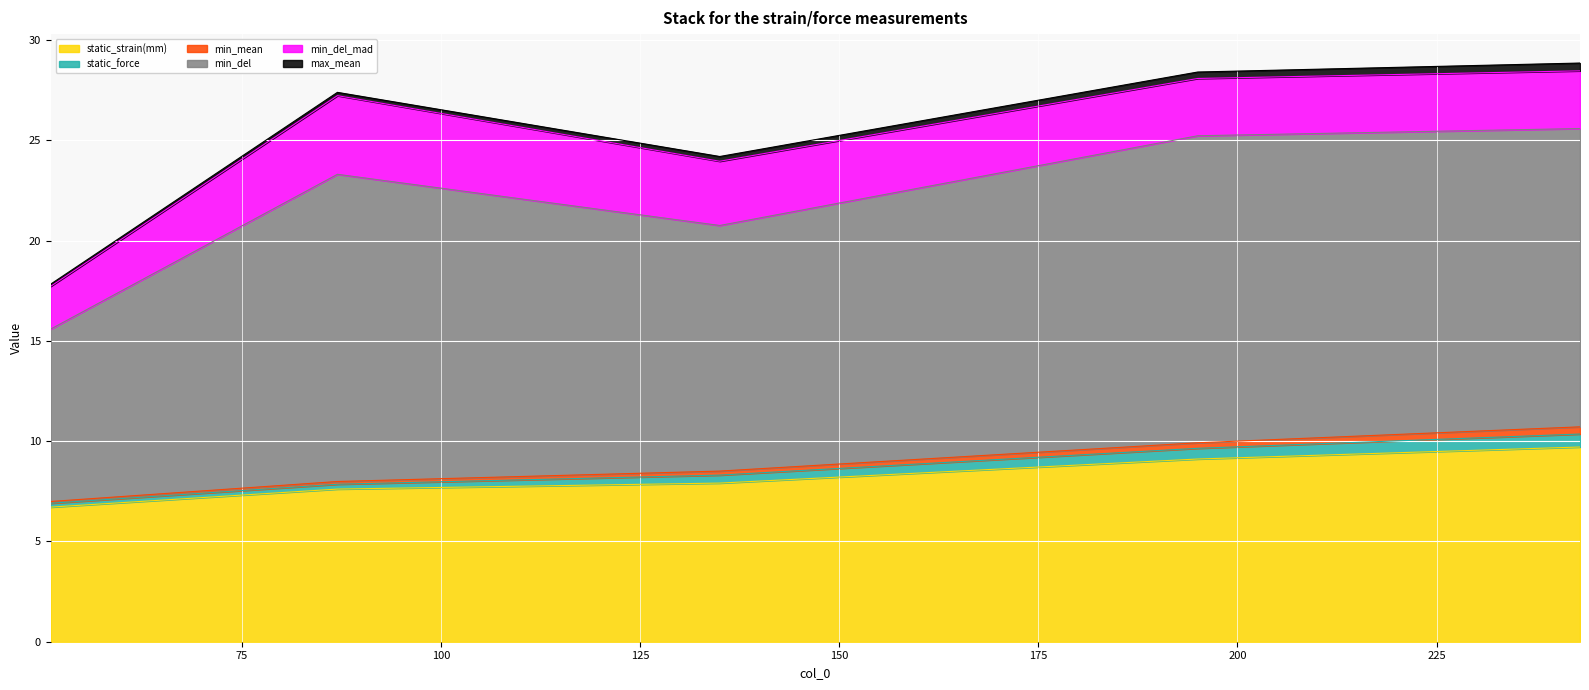

What are all the series names shown in the legend?

static_strain(mm), static_force, min_mean, min_del, min_del_mad, max_mean